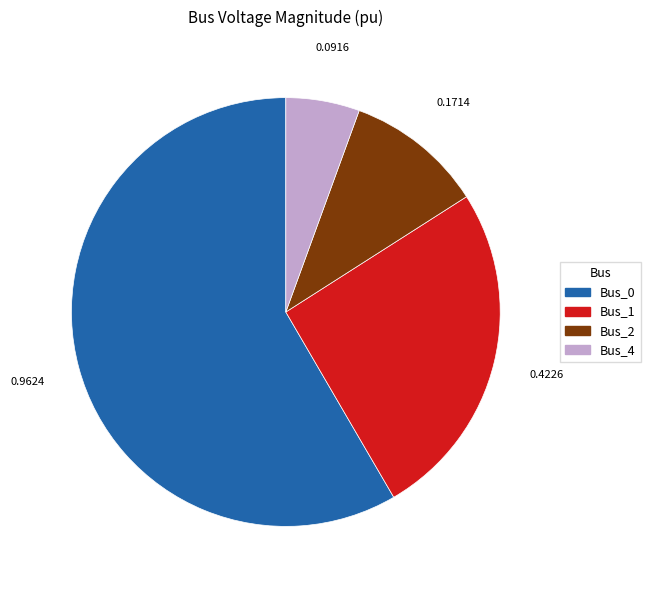

Is there any slice that represents more than half of the pie?

Yes